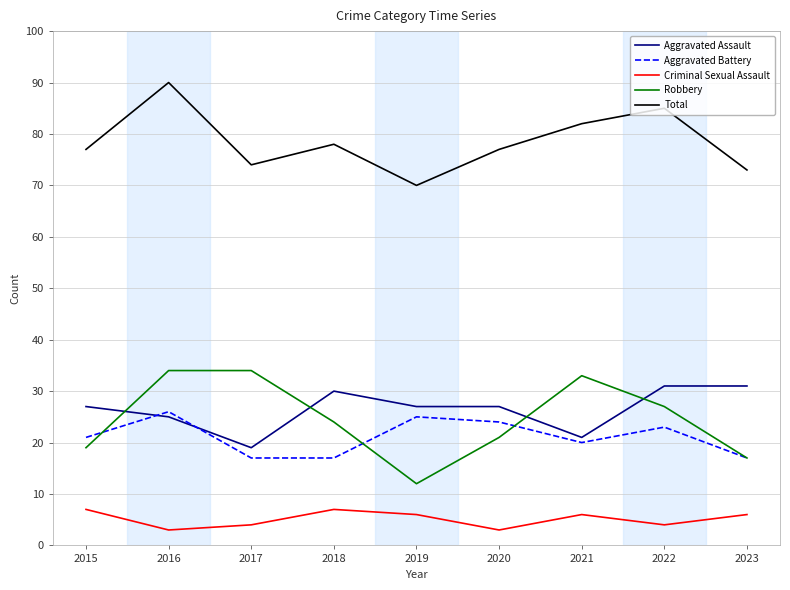

What is the difference between the maximum and minimum values in the Aggravated Assault series?

12